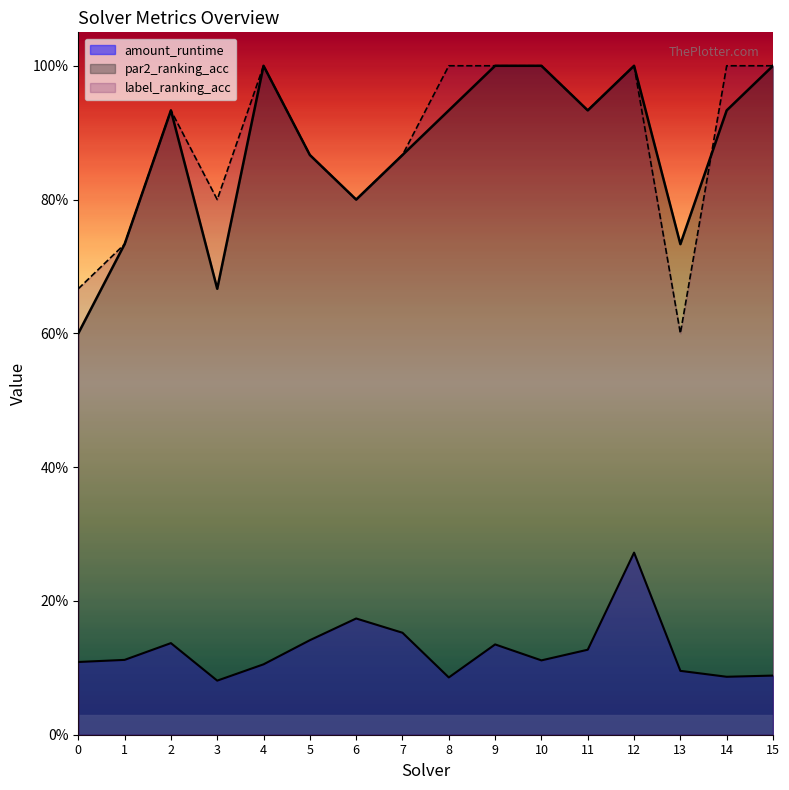

True or false: label_ranking_acc and amount_runtime cross at least once.

False